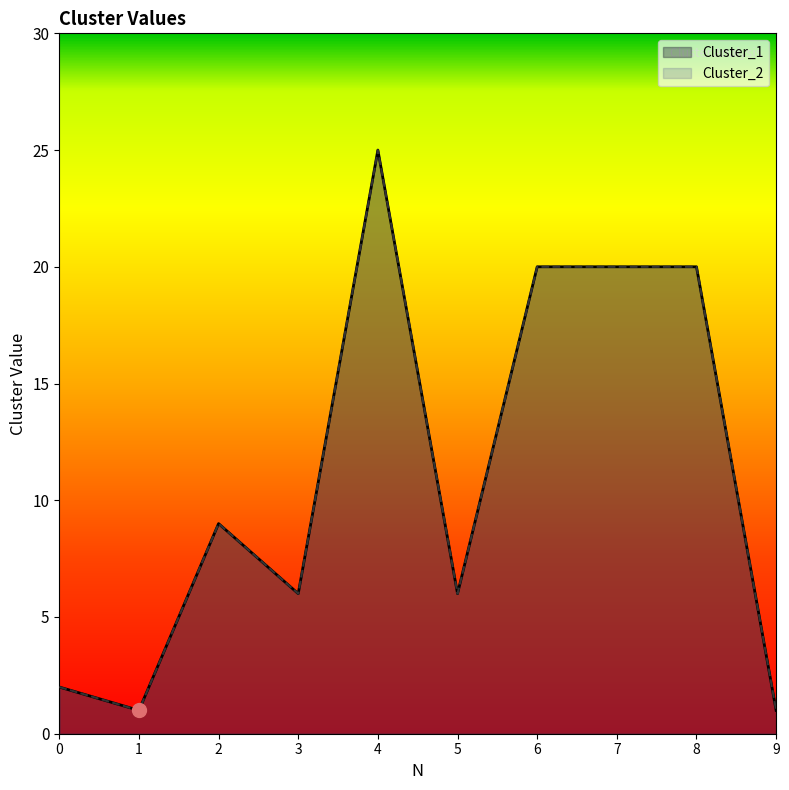

Which series has the largest range (max minus min)?

Cluster_1